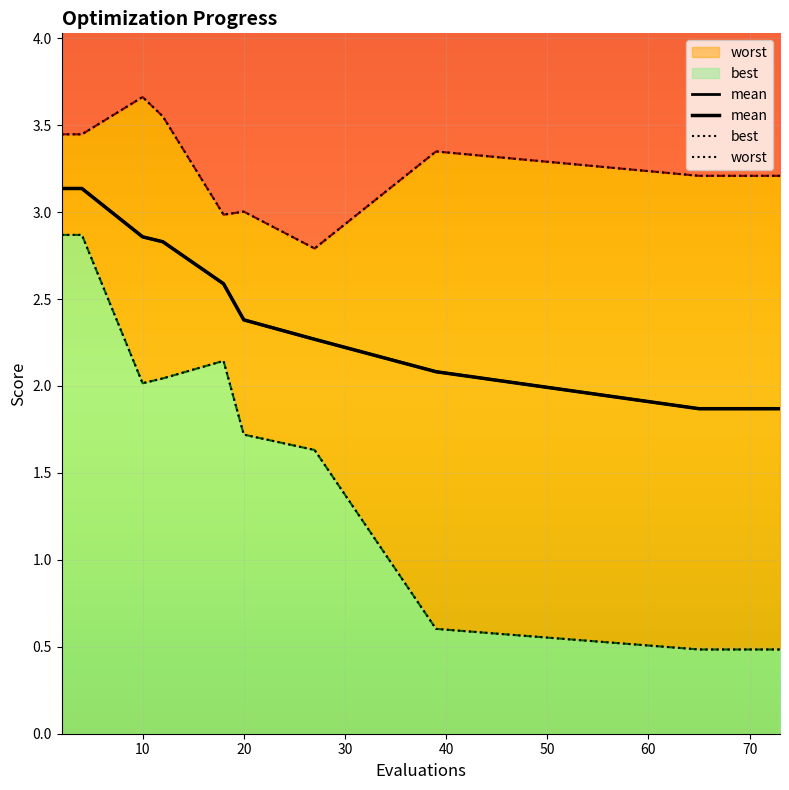

Does the chart display data point markers on the line(s)?

No